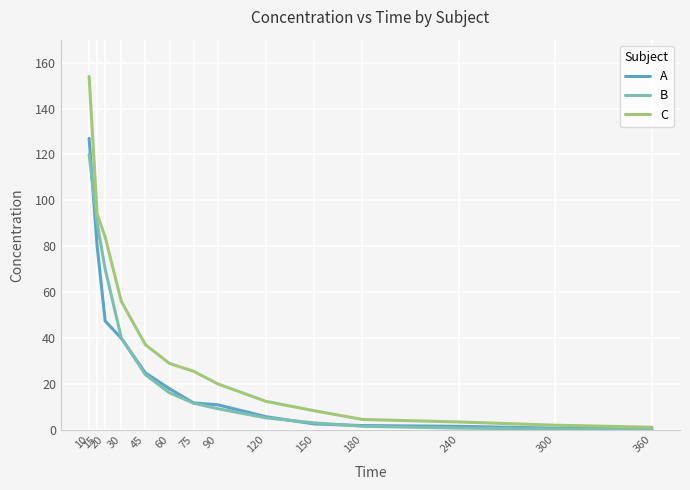

True or false: C has a value of 53.4 at 15.

False